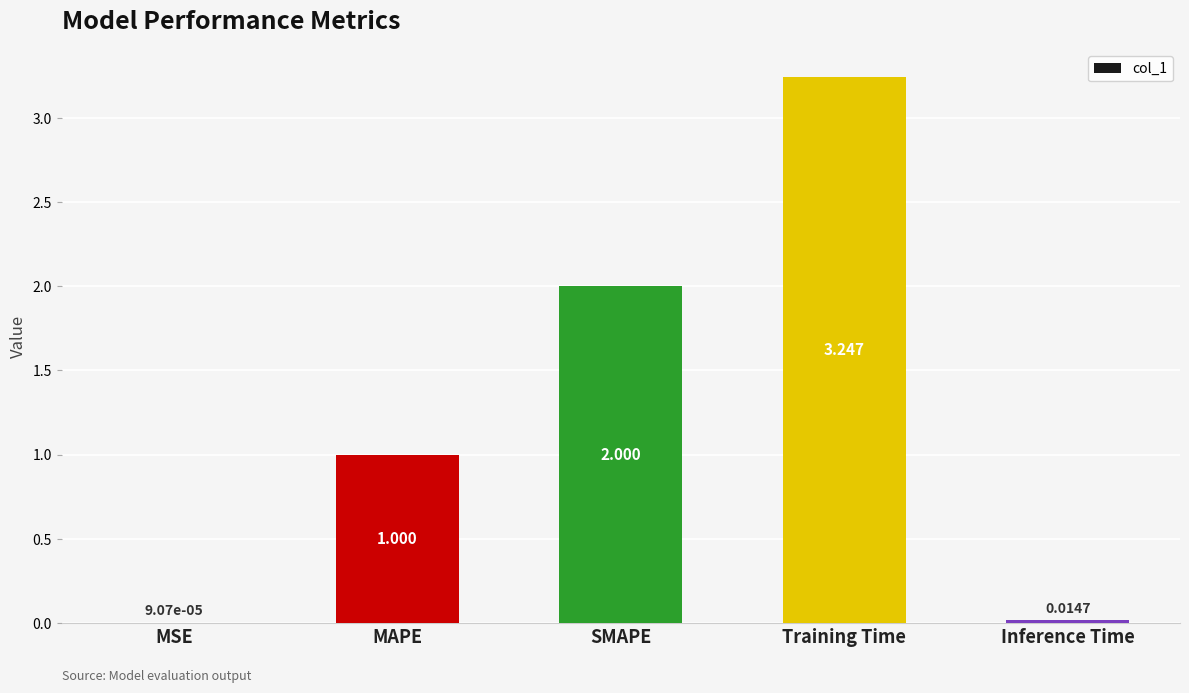

Where is the data nearest to the value 1?

MAPE